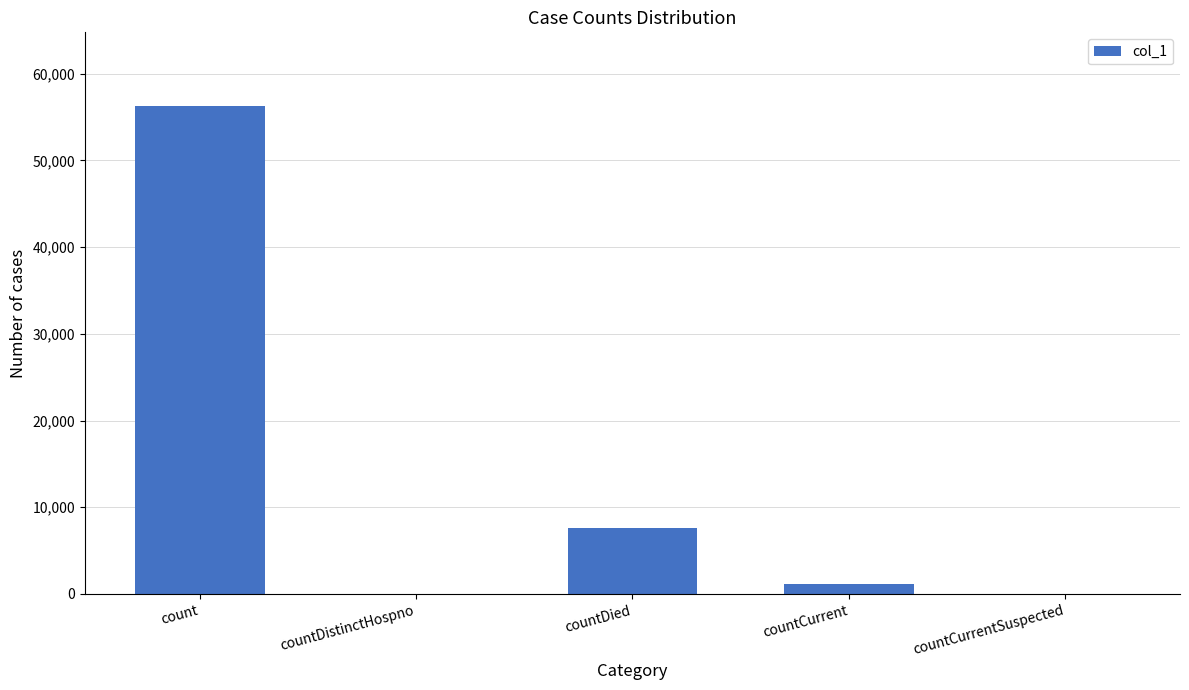

What is the sum of the values at countCurrent and countDied?

8766